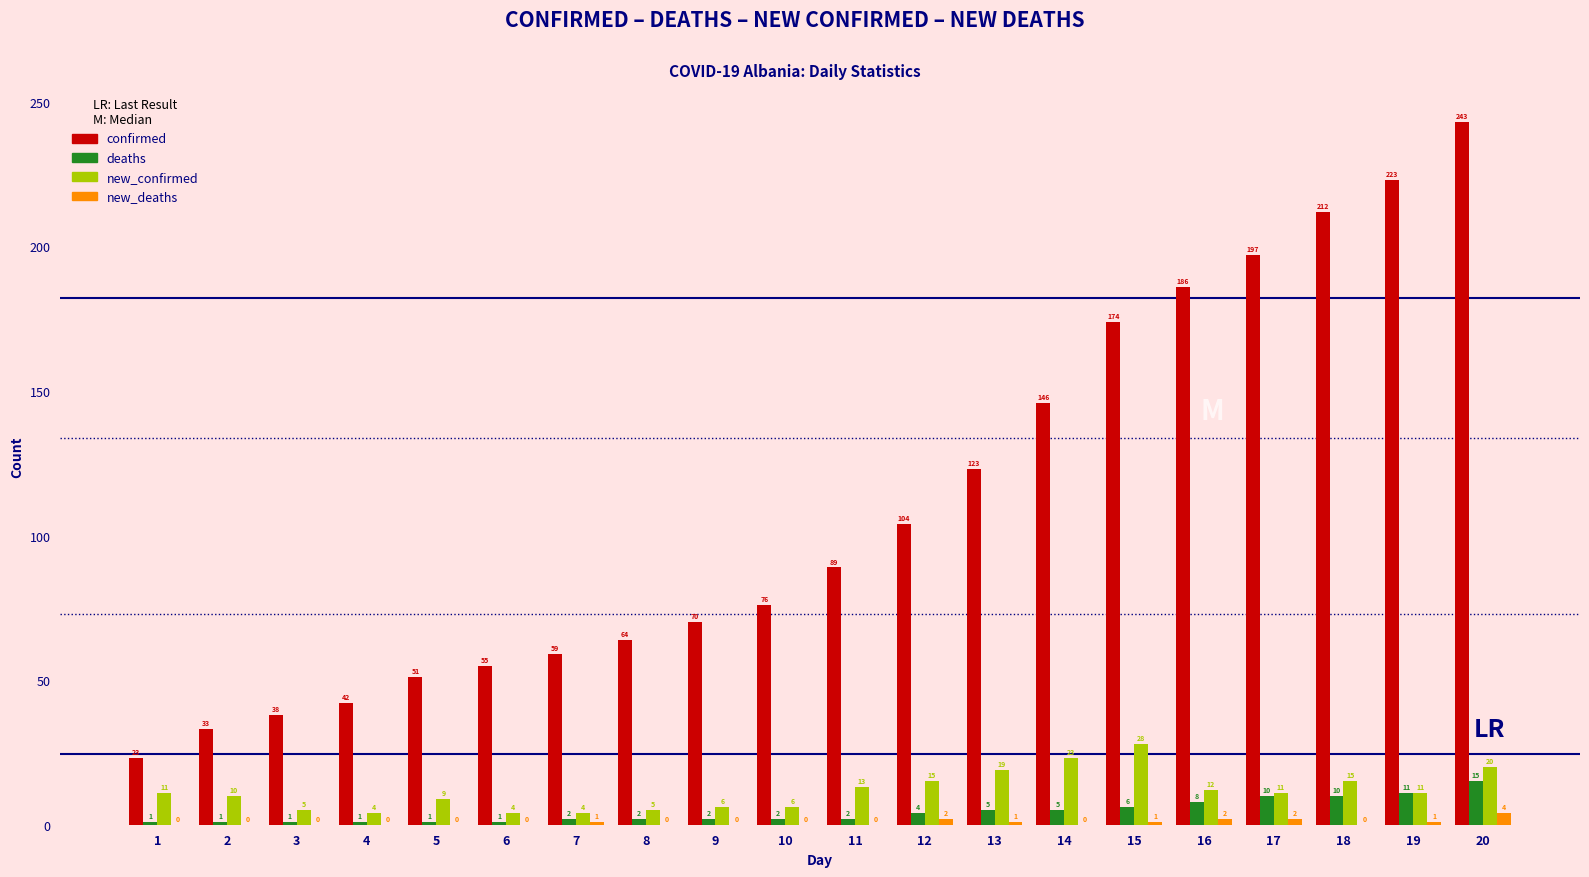

Which category has the highest value in the new_deaths series?

20